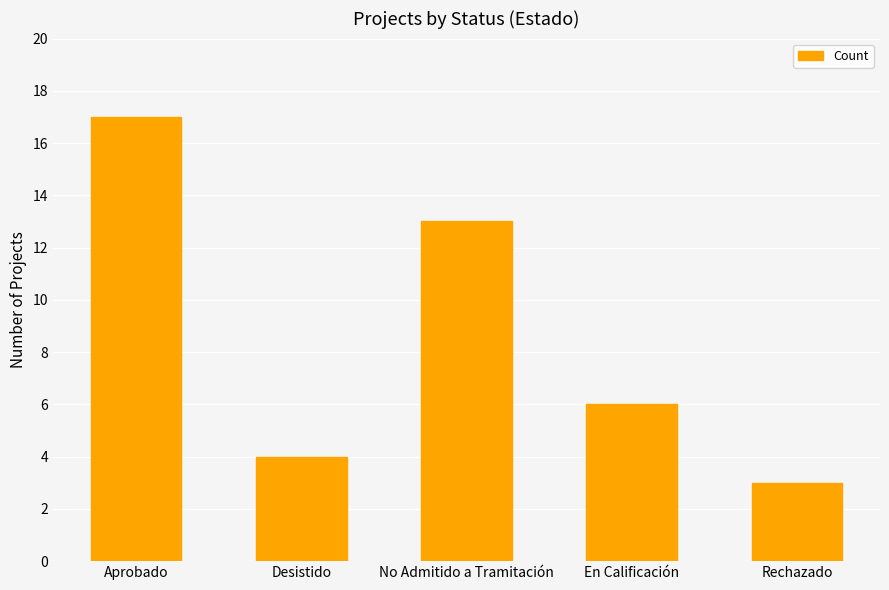

What is the average value?

9